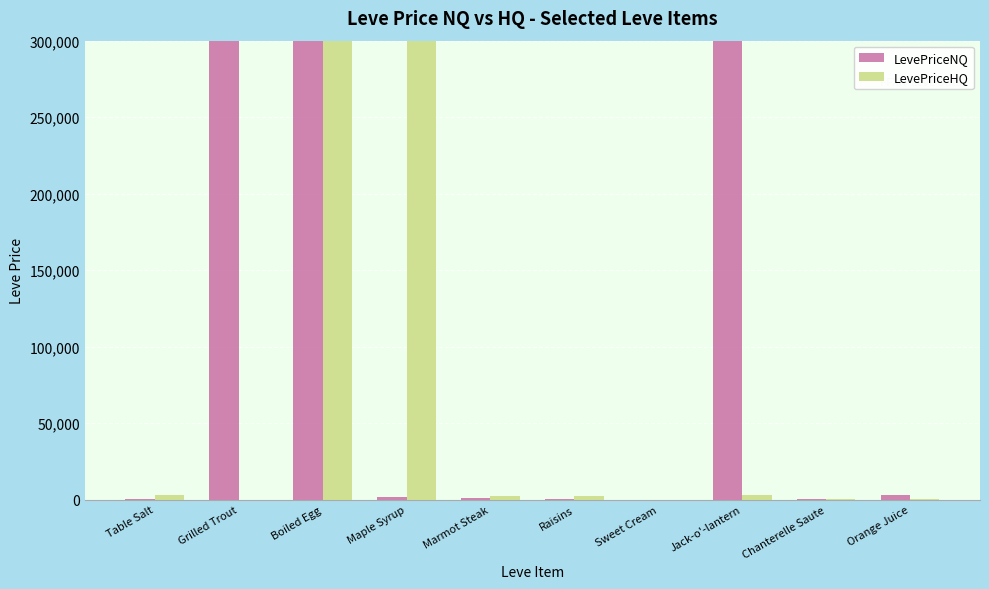

Read the LevePriceNQ value at Boiled Egg.

200204370.0